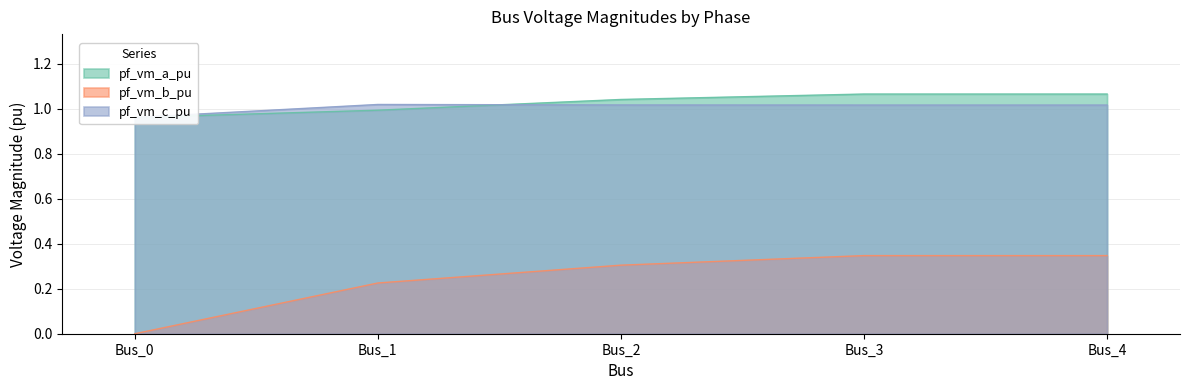

True or false: pf_vm_a_pu and pf_vm_b_pu intersect in this chart.

False